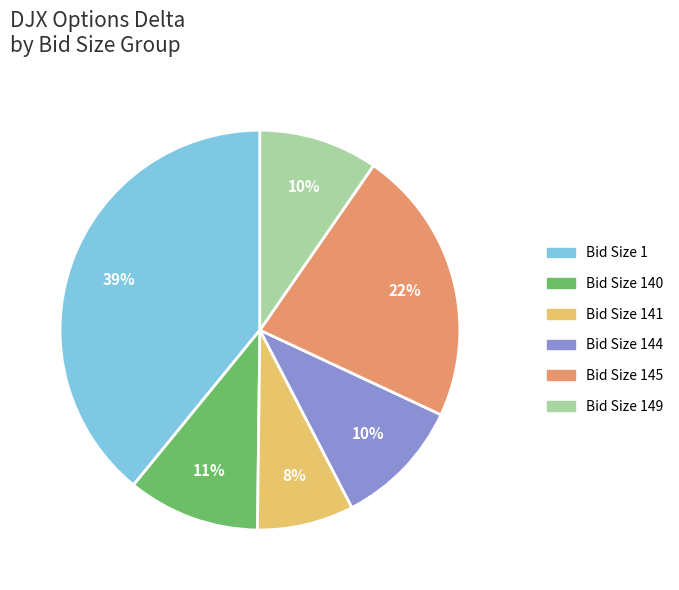

To the nearest percent, what is the average slice percentage?

17%